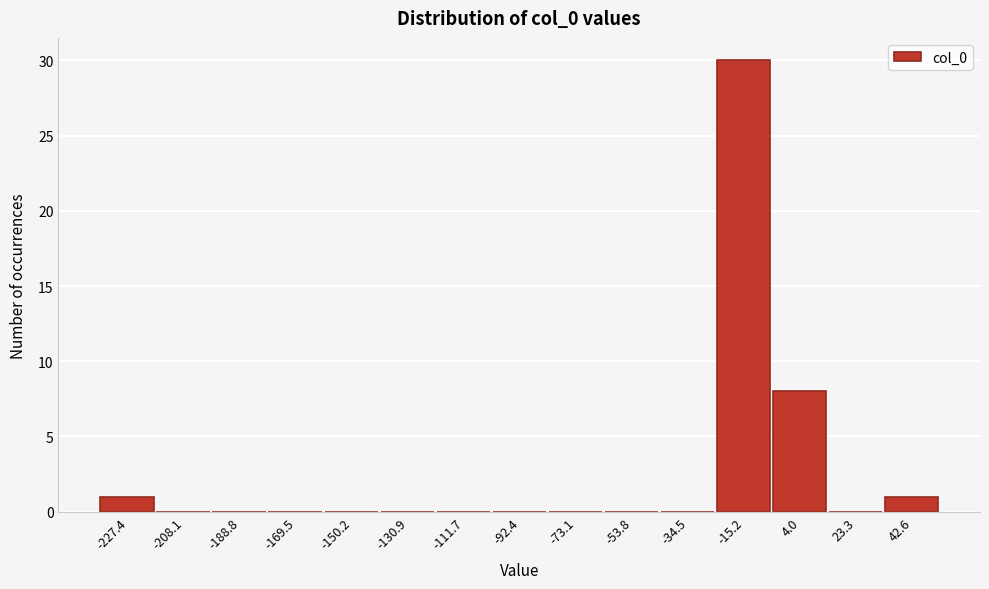

Reading right to left, list all the values displayed in this chart.

42.6=1	23.3=0	4.0=8	-15.2=30	-34.5=0	-53.8=0	-73.1=0	-92.4=0	-111.7=0	-130.9=0	-150.2=0	-169.5=0	-188.8=0	-208.1=0	-227.4=1